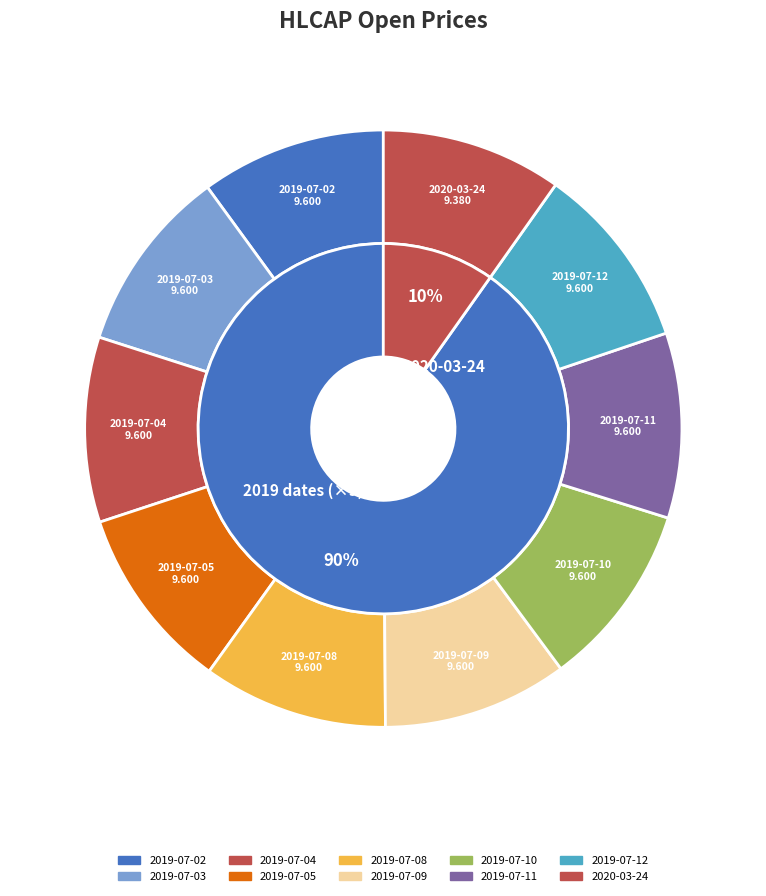

Is 2020-03-24 the majority of the pie?

No